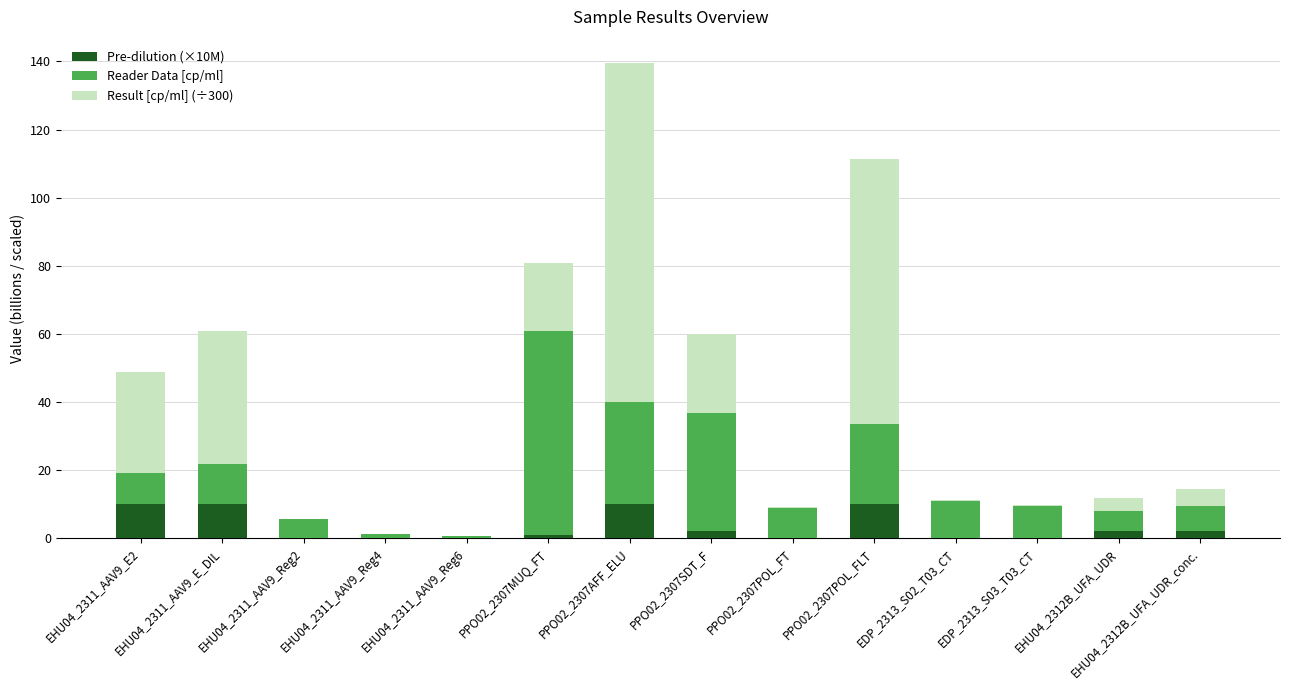

True or false: Pre-dilution (×10M) has a value of 0.1 at EHU04_2311_AAV9_Reg6.

True